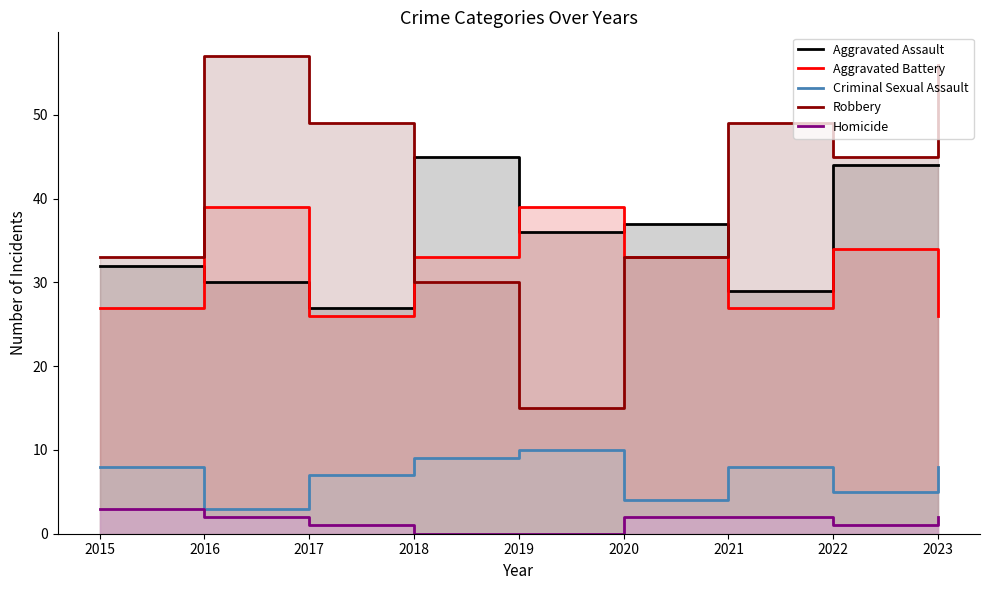

At which label is Aggravated Assault closest to 36?

2019